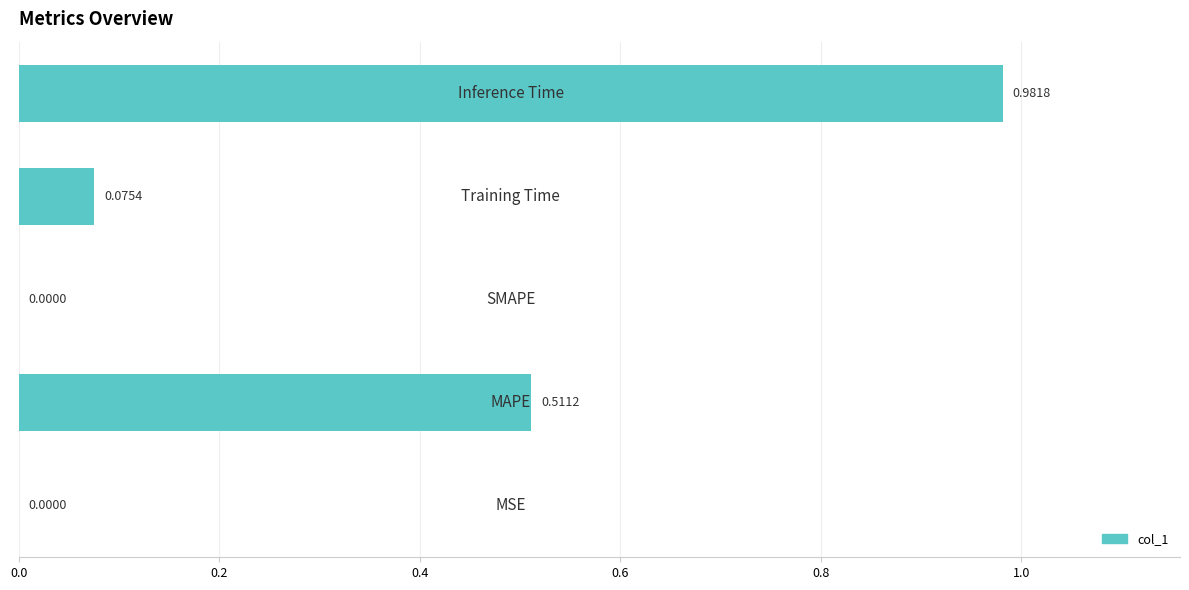

How many distinct data groups are displayed?

1